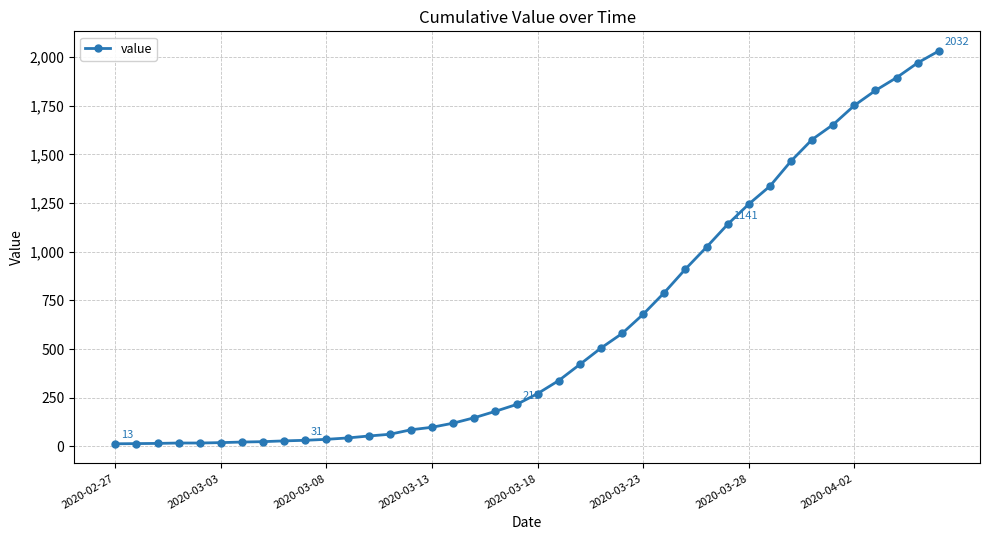

What is the maximum value shown in the chart?

2032